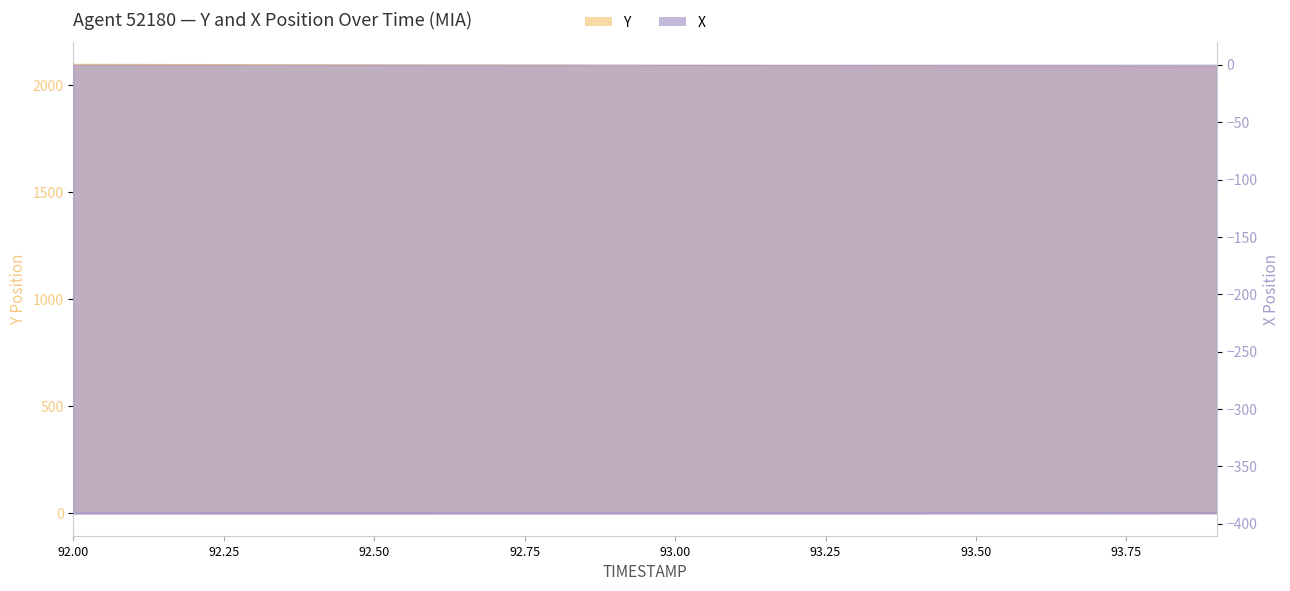

What is the spread (max minus min) of values at 92.4?

2484.5